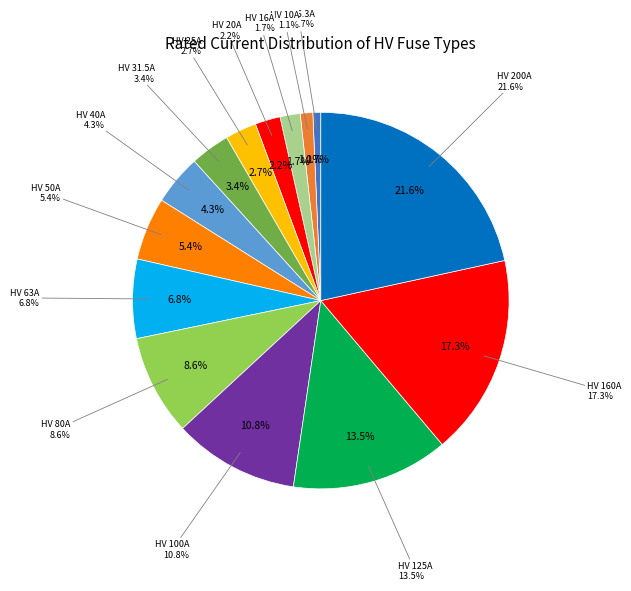

Is it true that HV 6.3A is 13% of the pie?

False